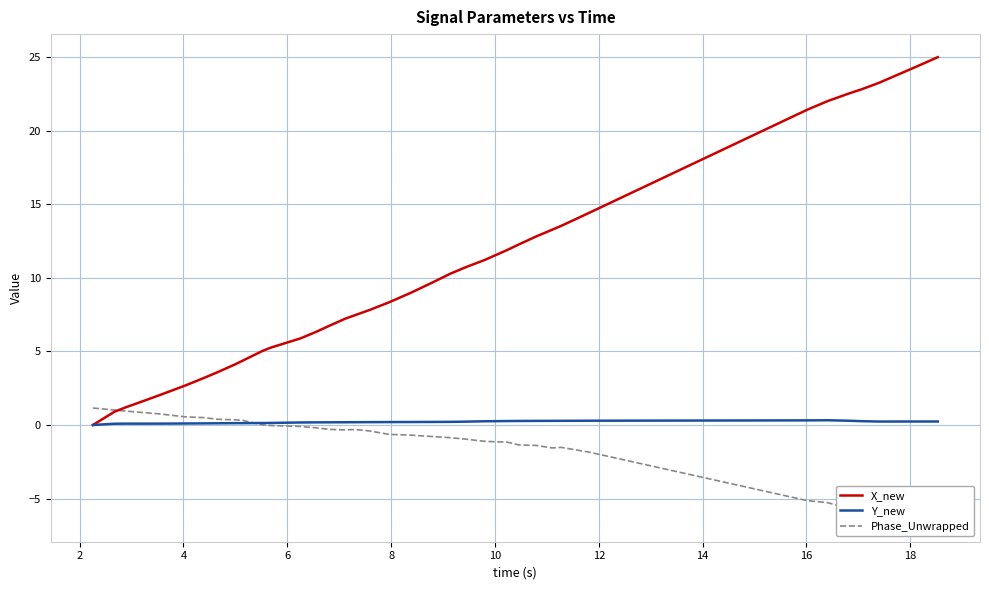

What is the maximum value for X_new?

25.0